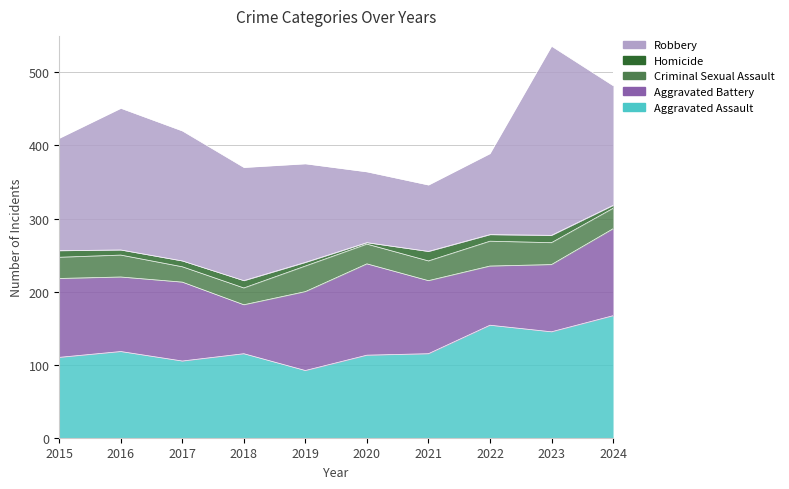

True or false: Criminal Sexual Assault has a value of 35 at 2019.

True